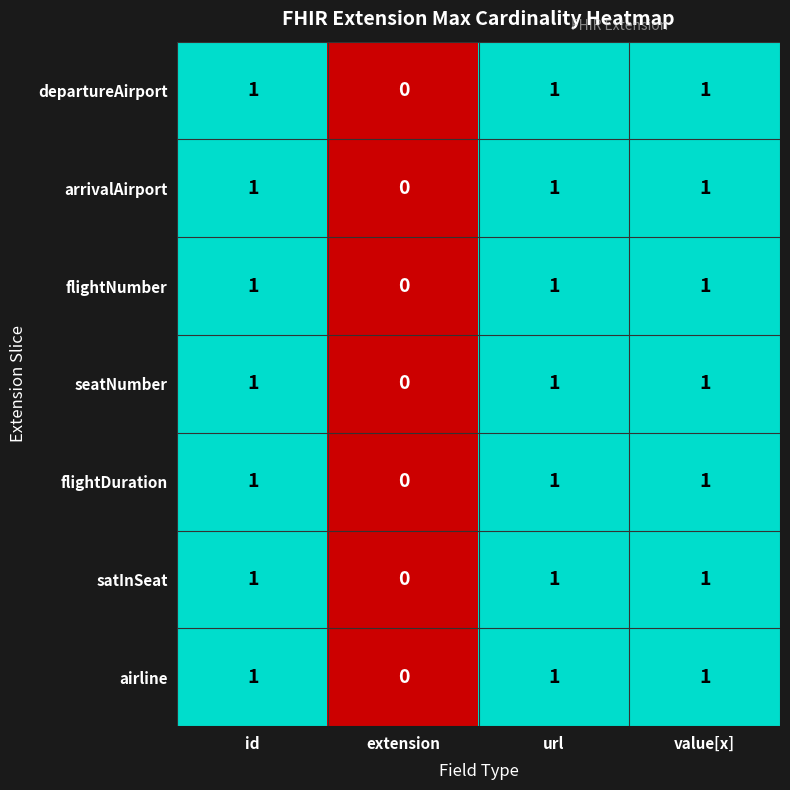

At which label does arrivalAirport reach its minimum?

extension